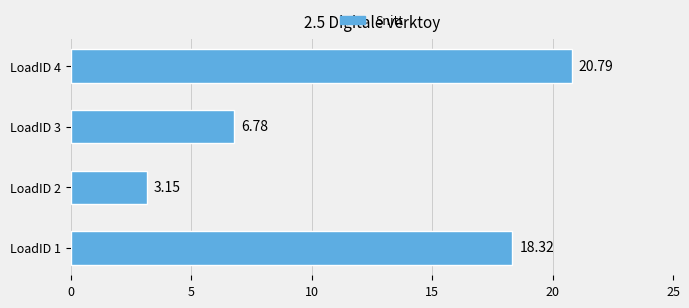

Approximately how many times larger is the value at LoadID 4 compared to LoadID 1?

1.1